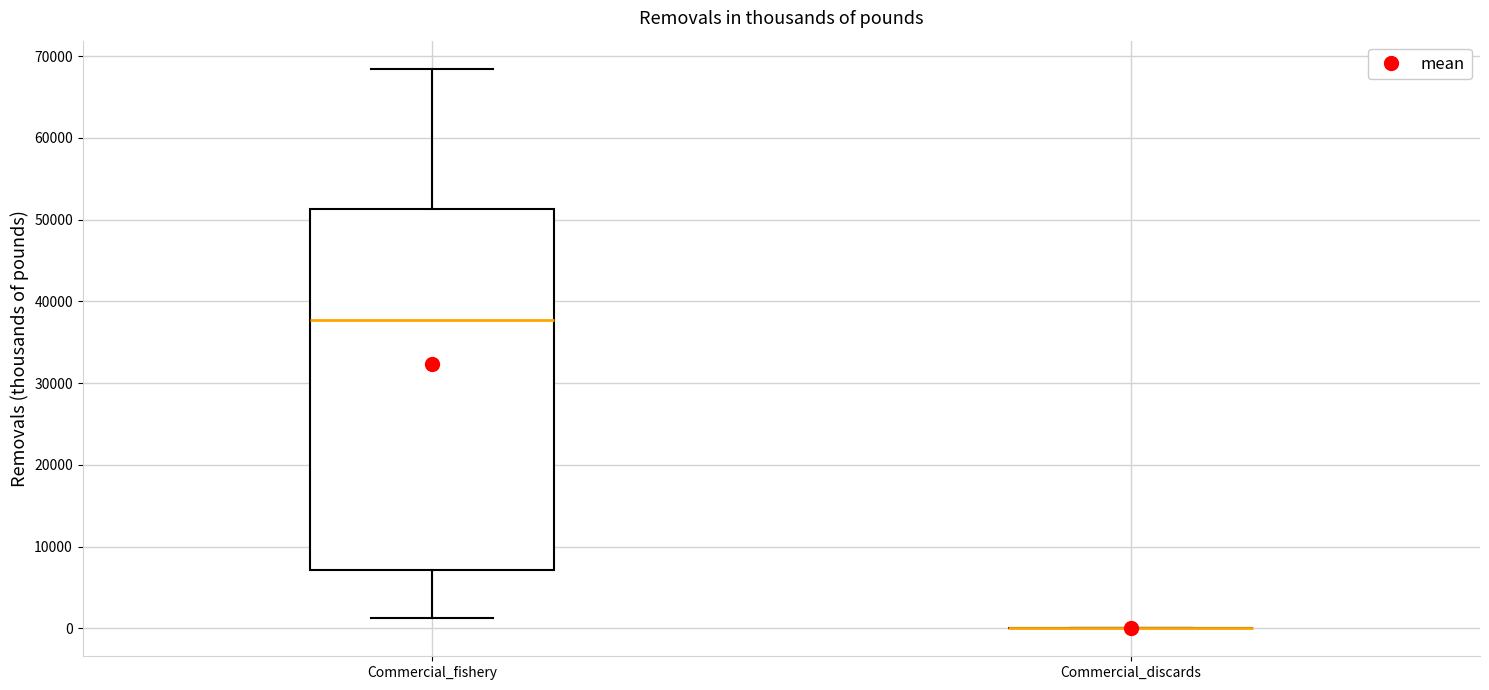

Reading left to right, transcribe this box plot: for each box, give where its median line is, the range the box spans, and where its two whiskers end, as read against the y-axis. The values are not printed on the chart, so give them approximately, as read against the axis.

Commercial_fishery: median 38000, box 7000 to 51000, whiskers 1000 to 68000
Commercial_discards: box collapsed to a line at 0, whiskers 0 to 0